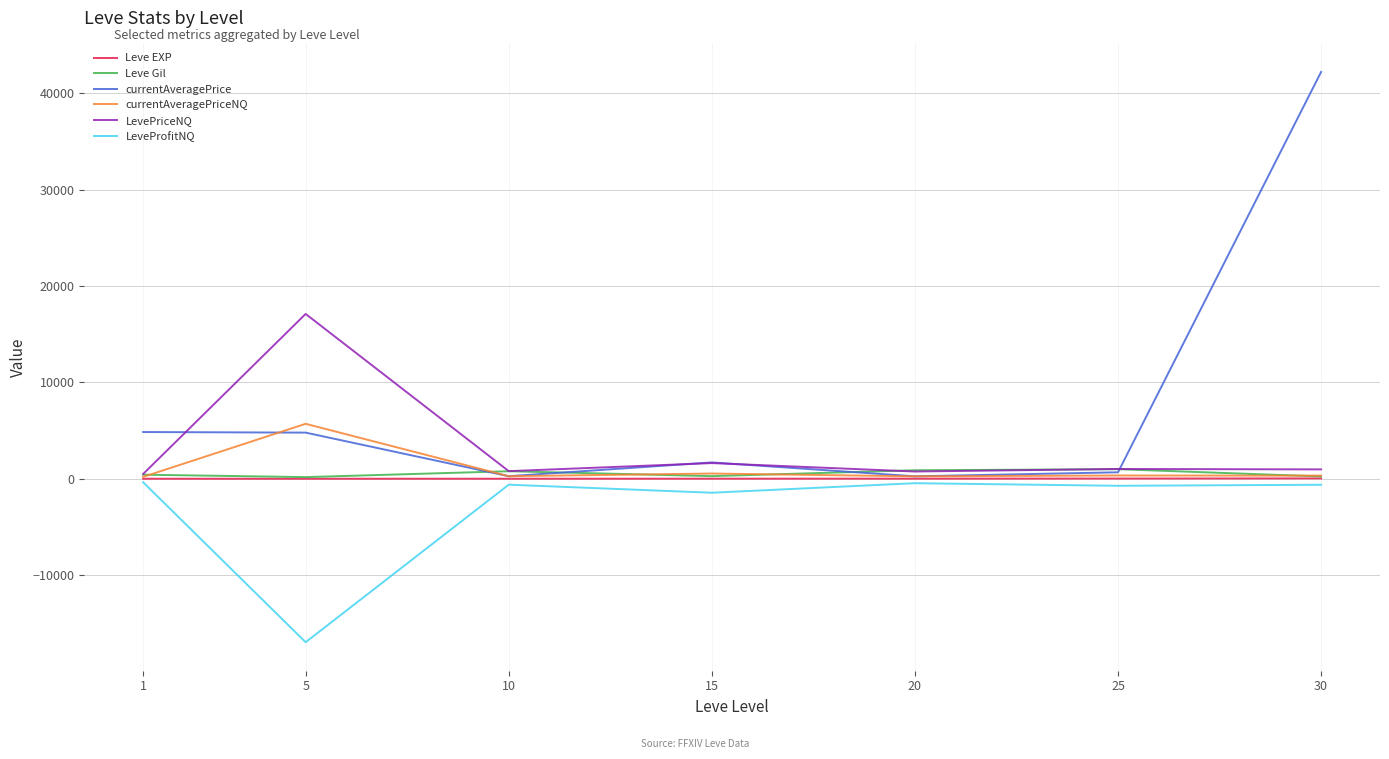

Which series has the largest total across all categories?

currentAveragePrice